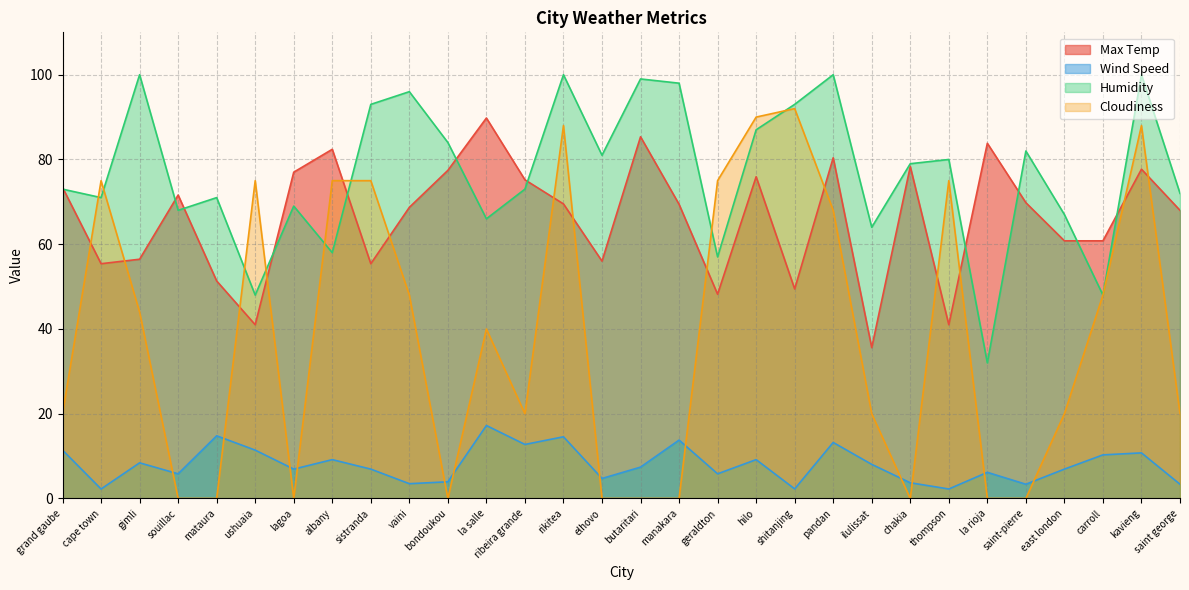

Does the chart have visible grid lines?

Yes